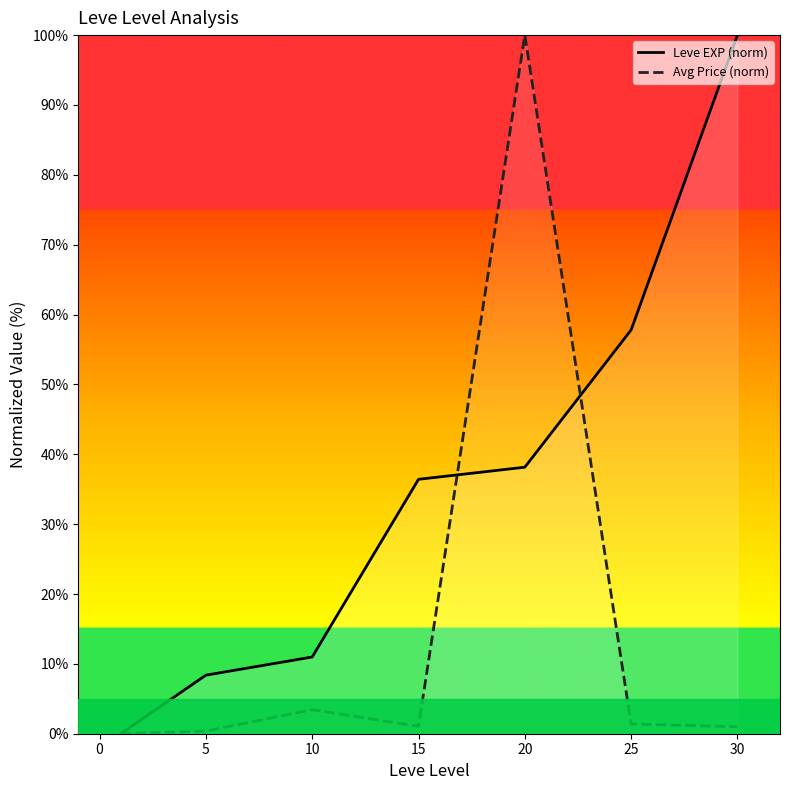

Which series changed the most between 10 and 20?

Avg Price (norm)